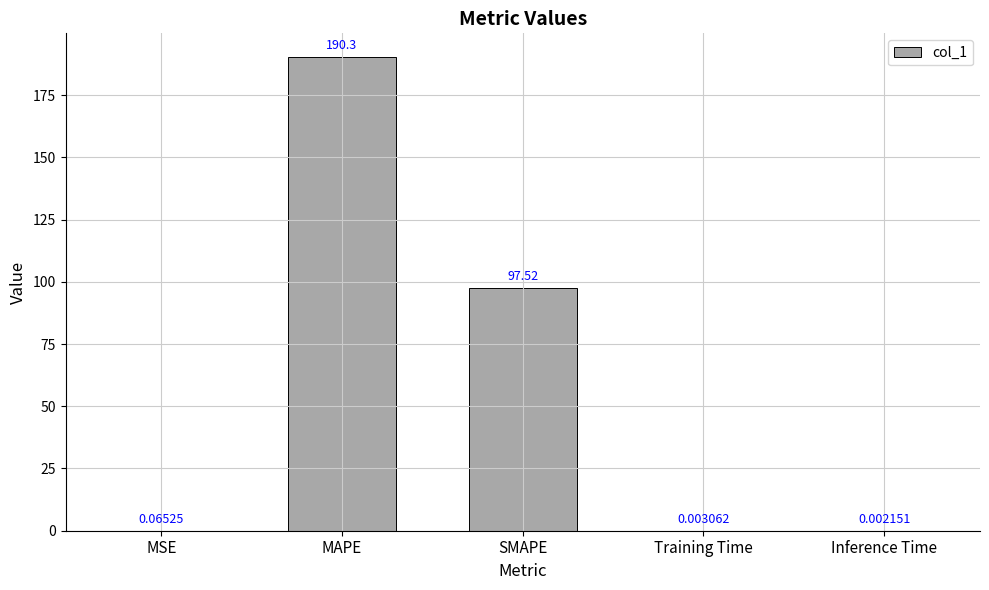

Which label corresponds to the largest value in the chart?

MAPE